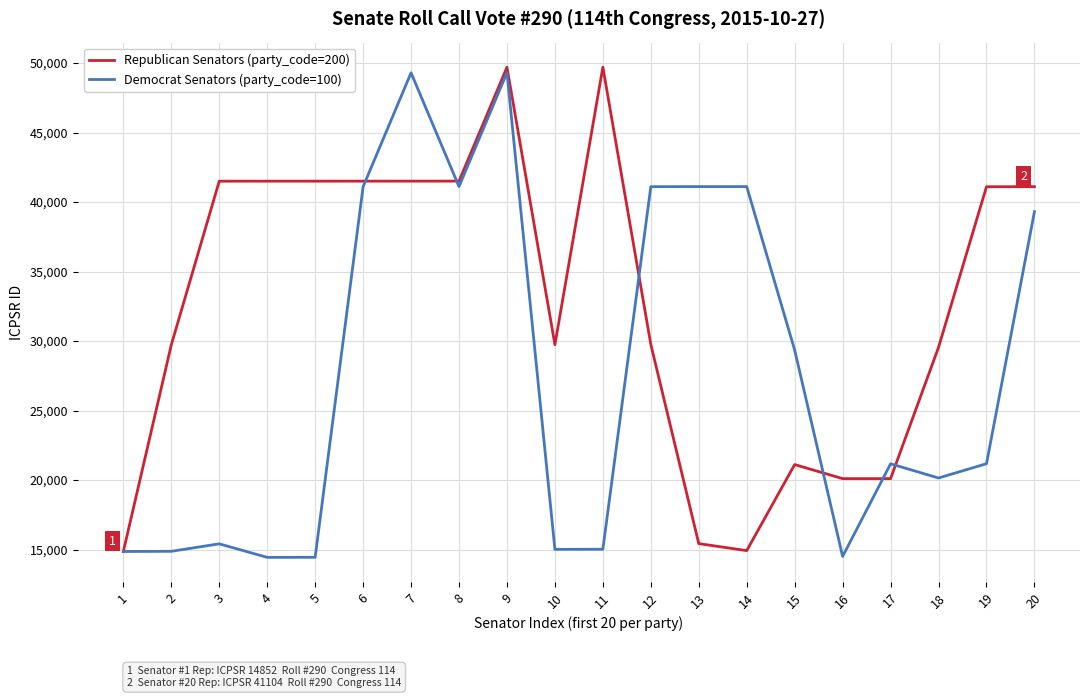

The Democrat Senators (party_code=100) series shows 20146 at 18. True or false?

True